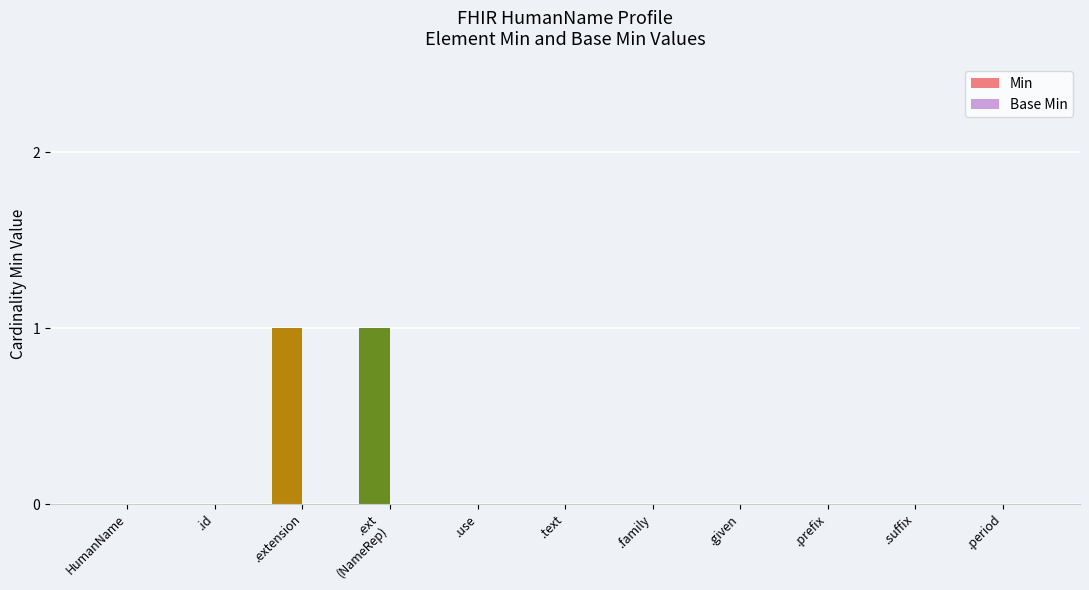

True or false: the data shows 0 at .suffix.

True